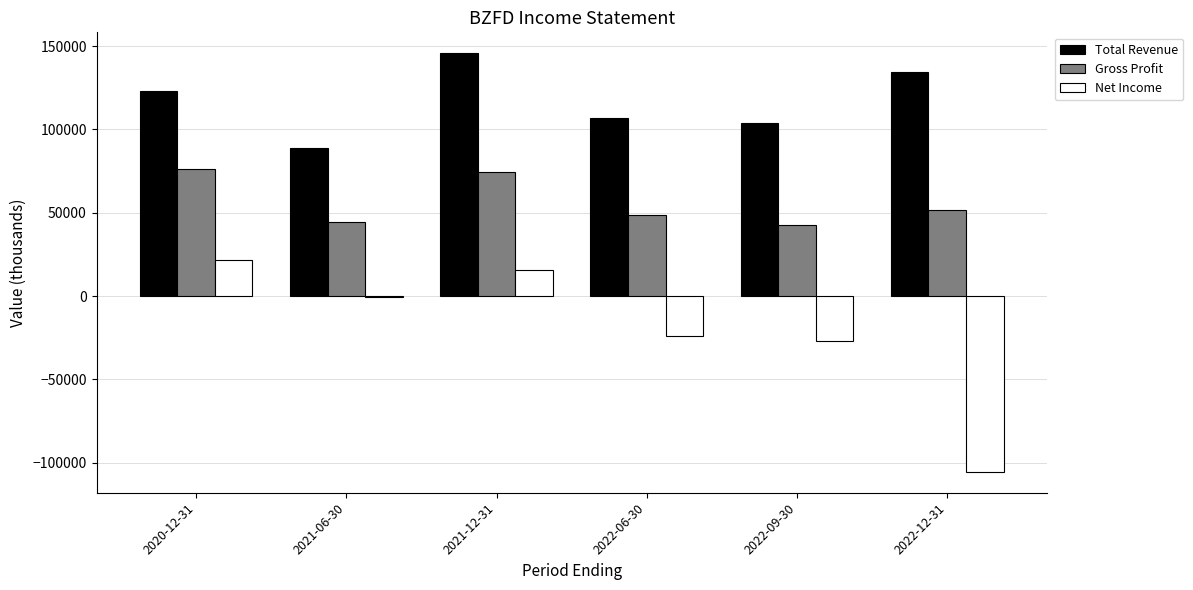

Between 2020-12-31 and 2021-06-30, which series saw the biggest shift?

Total Revenue